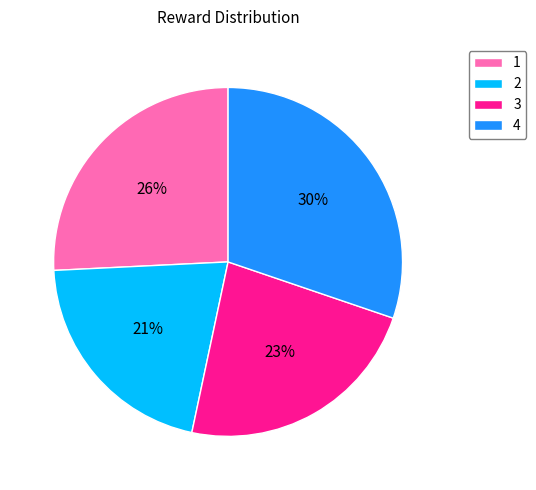

Combined, do 4 and 1 account for over 50%?

Yes